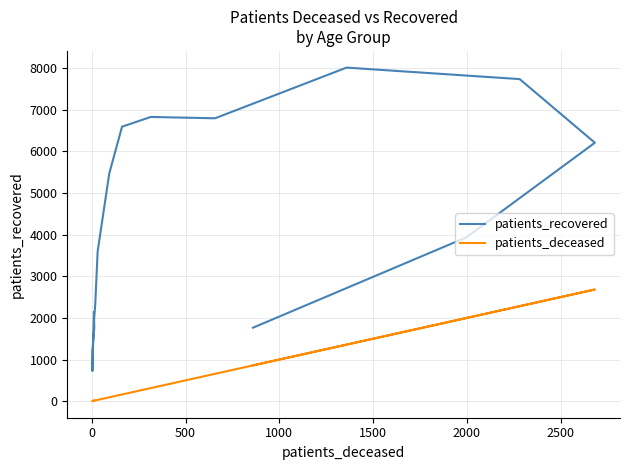

What is the difference between the second highest and second lowest values in the patients_recovered series?

6515